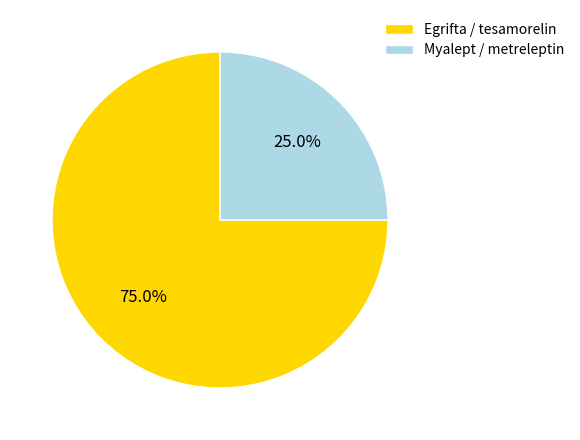

Which slice is the smallest?

Myalept / metreleptin